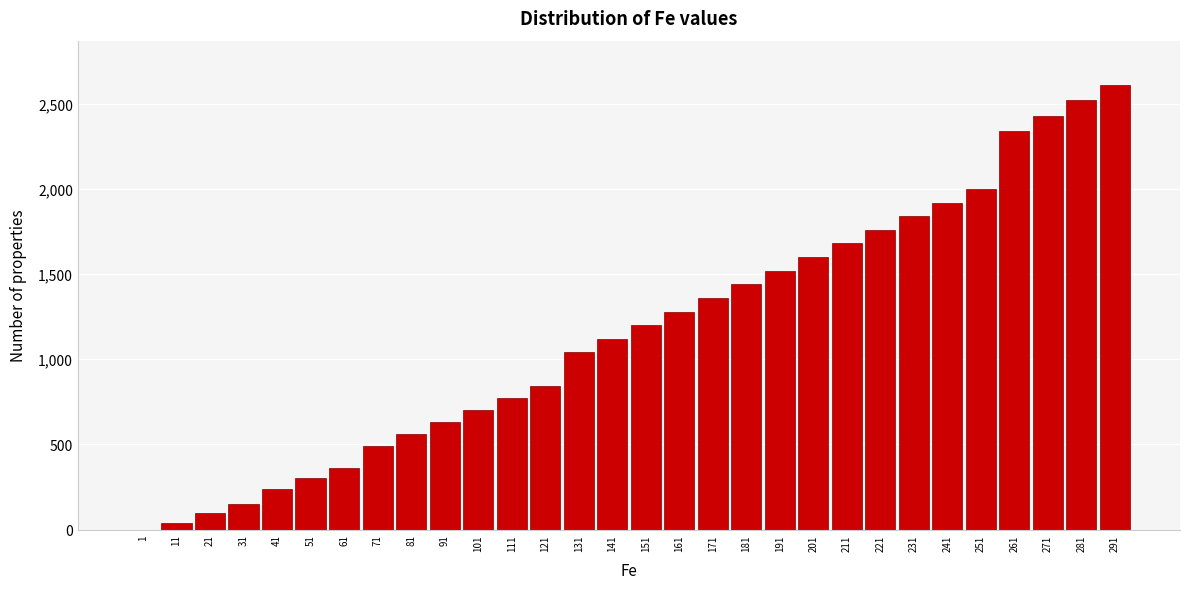

Reading left to right, what are all the values shown in this chart?

1=0	11=40	21=100	31=150	41=240	51=300	61=360	71=490	81=560	91=630	101=700	111=770	121=840	131=1040	141=1120	151=1200	161=1280	171=1360	181=1440	191=1520	201=1600	211=1680	221=1760	231=1840	241=1920	251=2000	261=2340	271=2430	281=2520	291=2610